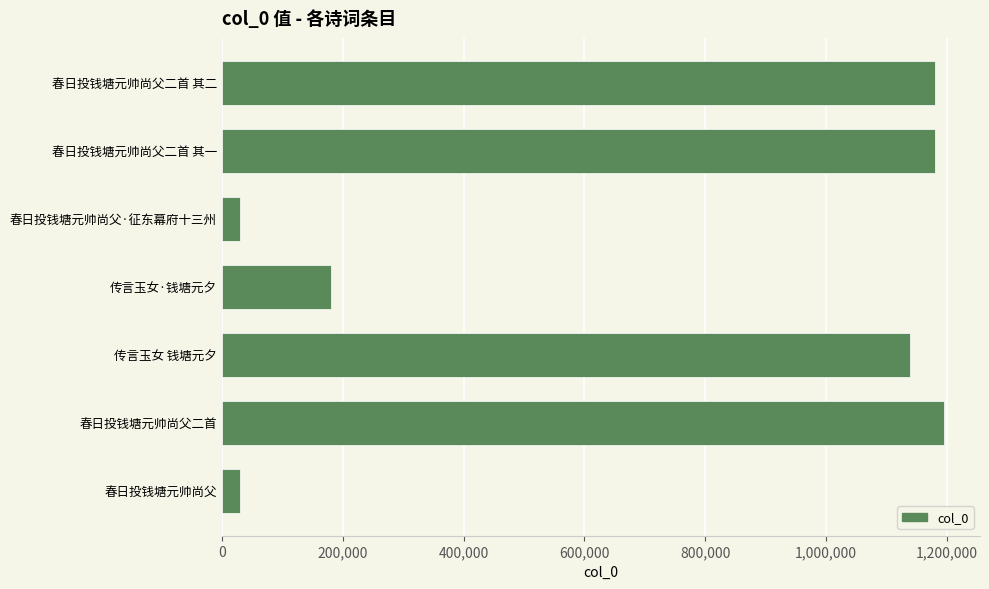

What is the change in value from 春日投钱塘元帅尚父二首 其一 to 春日投钱塘元帅尚父·征东幕府十三州?

-1149752